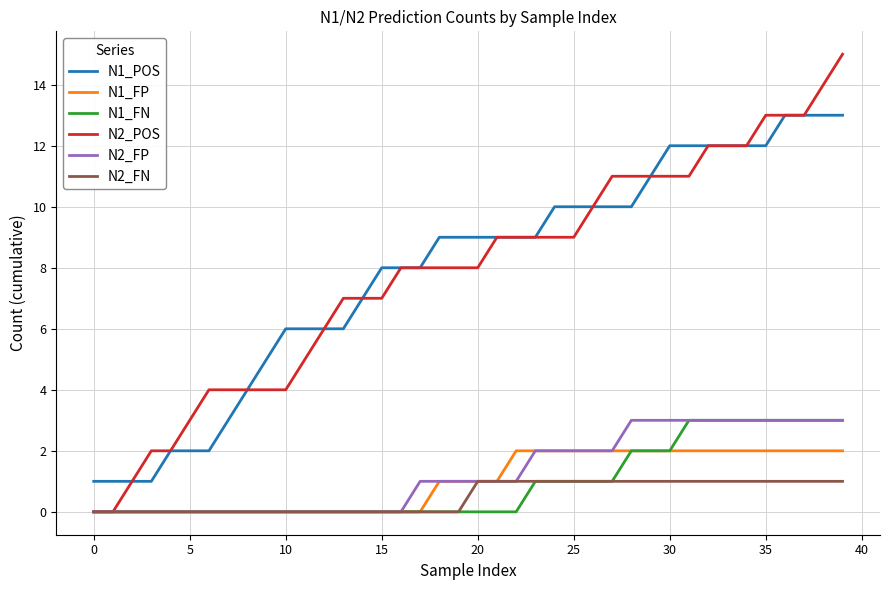

Reading left to right, transcribe all the data shown in this chart.

N1_POS: 1	1	1	1	2	2	2	3	4	5	6	6	6	6	7	8	8	8	9	9	9	9	9	9	10	10	10	10	10	11	12	12	12	12	12	12	13	13	13	13
N1_FP: 0	0	0	0	0	0	0	0	0	0	0	0	0	0	0	0	0	0	1	1	1	1	2	2	2	2	2	2	2	2	2	2	2	2	2	2	2	2	2	2
N1_FN: 0	0	0	0	0	0	0	0	0	0	0	0	0	0	0	0	0	0	0	0	0	0	0	1	1	1	1	1	2	2	2	3	3	3	3	3	3	3	3	3
N2_POS: 0	0	1	2	2	3	4	4	4	4	4	5	6	7	7	7	8	8	8	8	8	9	9	9	9	9	10	11	11	11	11	11	12	12	12	13	13	13	14	15
N2_FP: 0	0	0	0	0	0	0	0	0	0	0	0	0	0	0	0	0	1	1	1	1	1	1	2	2	2	2	2	3	3	3	3	3	3	3	3	3	3	3	3
N2_FN: 0	0	0	0	0	0	0	0	0	0	0	0	0	0	0	0	0	0	0	0	1	1	1	1	1	1	1	1	1	1	1	1	1	1	1	1	1	1	1	1